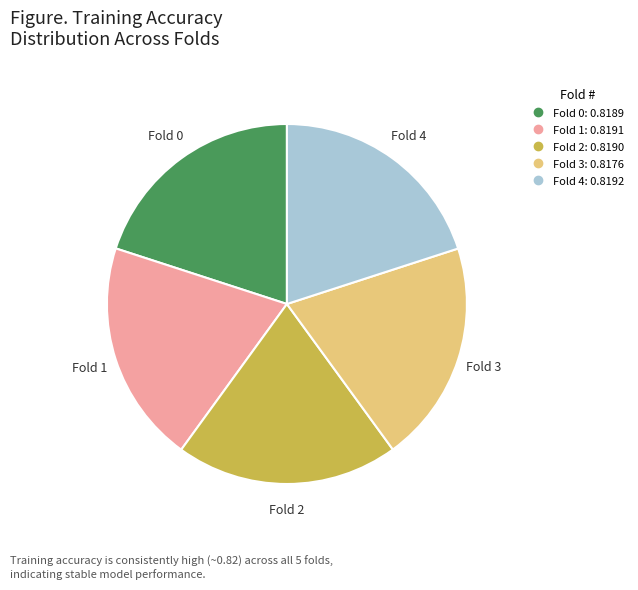

The Fold 2 slice represents 14% of the pie. True or false?

False